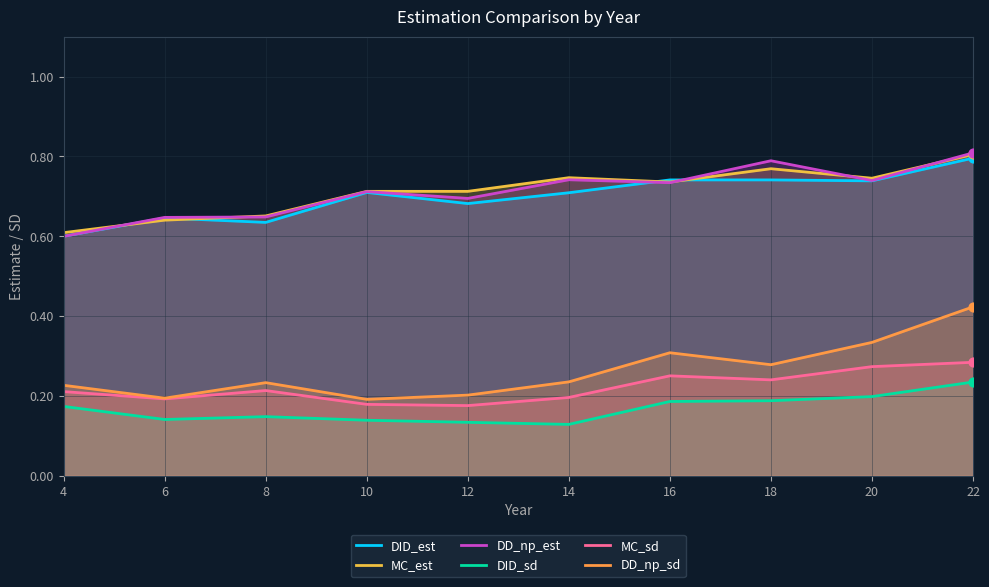

What is the total value across all series at 14?

2.8